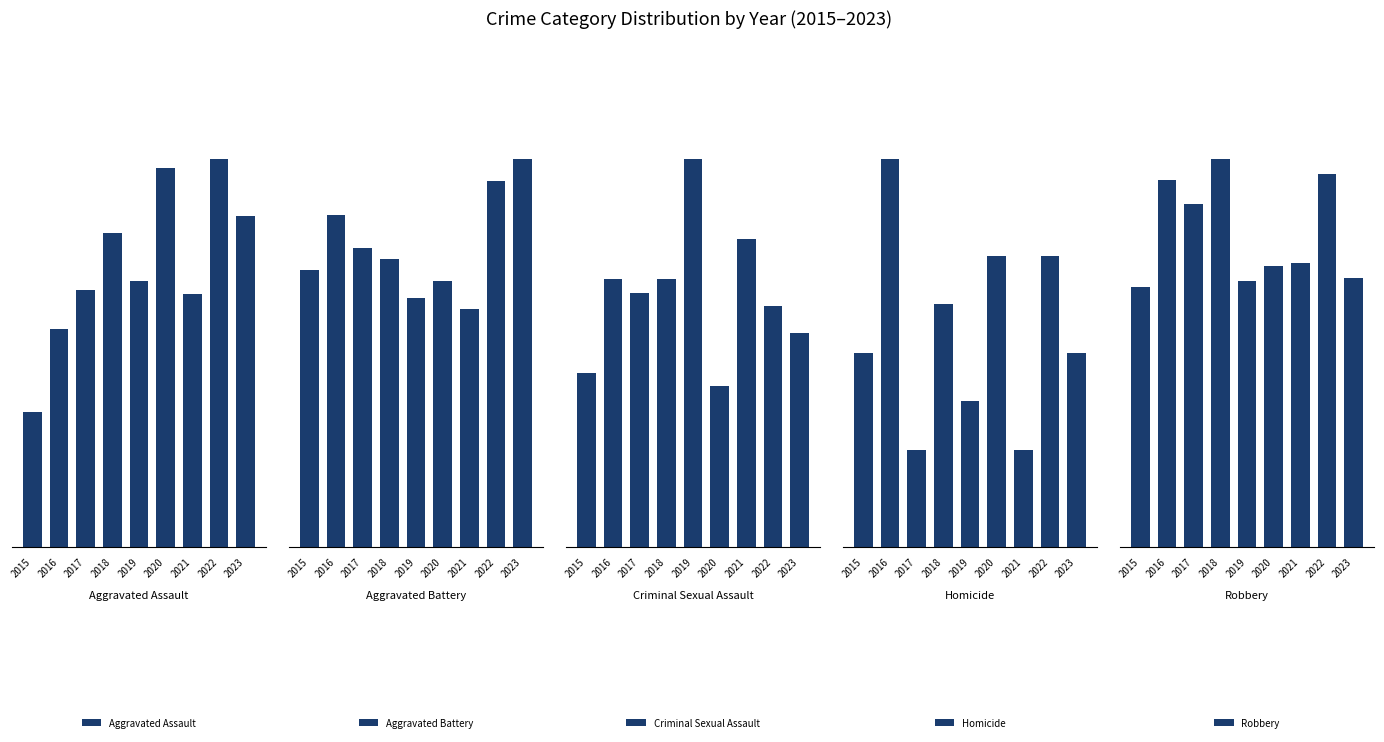

True or false: Robbery has a value of 95 at 2021.

True